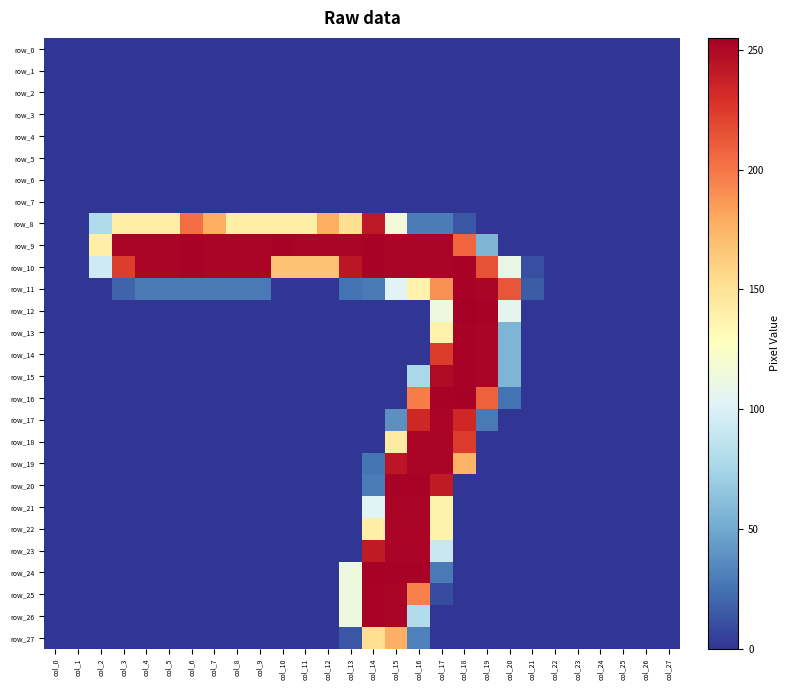

List the series in order of their peak value, lowest first.

row_0, row_1, row_2, row_3, row_4, row_5, row_6, row_7, row_27, row_8, row_17, row_18, row_19, row_21, row_22, row_23, row_9, row_10, row_11, row_13, row_14, row_15, row_20, row_25, row_26, row_16, row_24, row_12